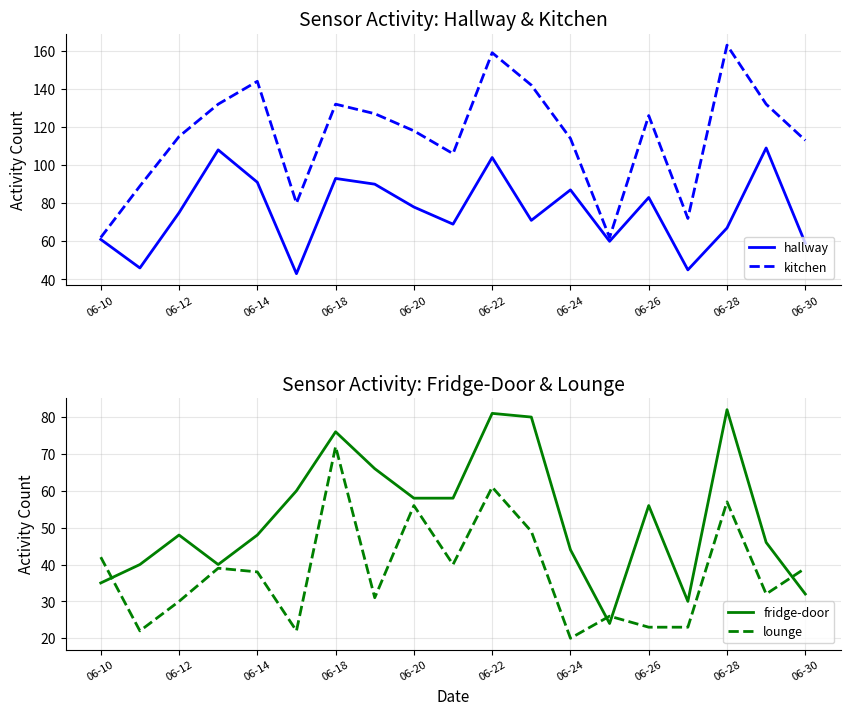

What is the maximum value for hallway?

109